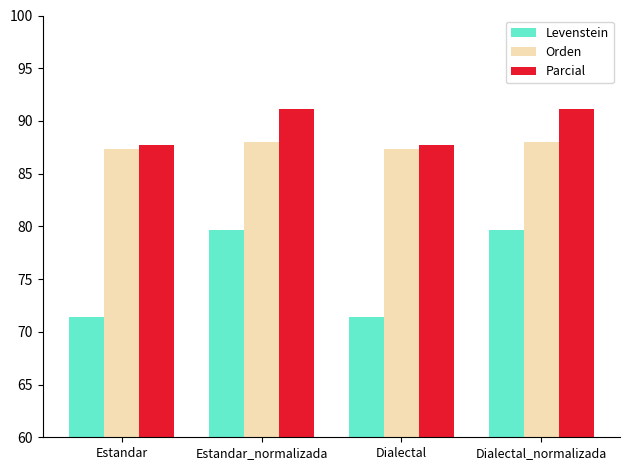

What value does the Parcial series have at Dialectal_normalizada?

91.1